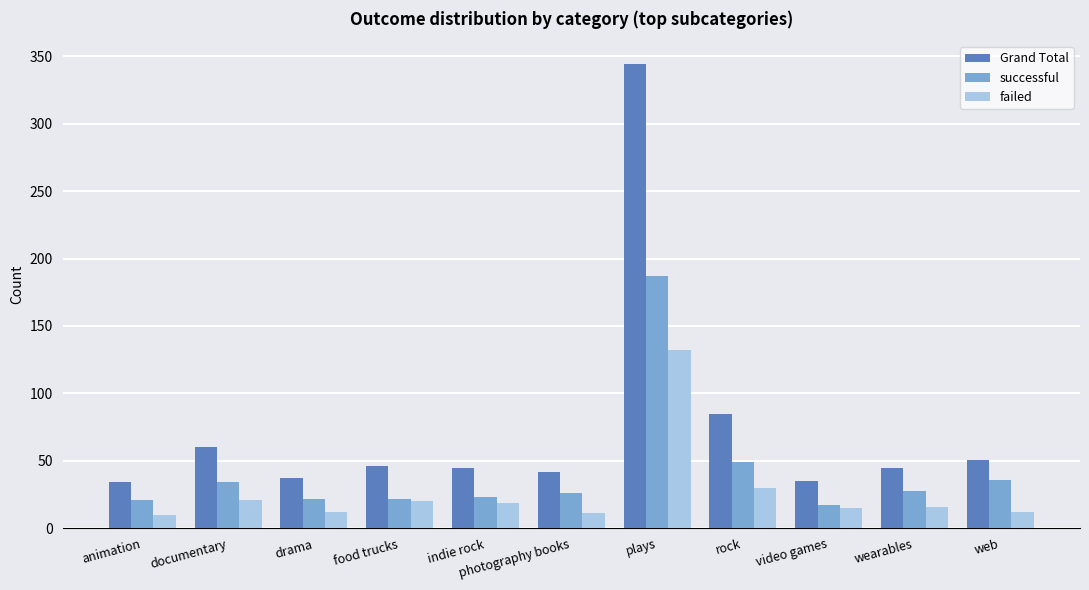

Rank the series by their average value, from lowest to highest.

failed, successful, Grand Total